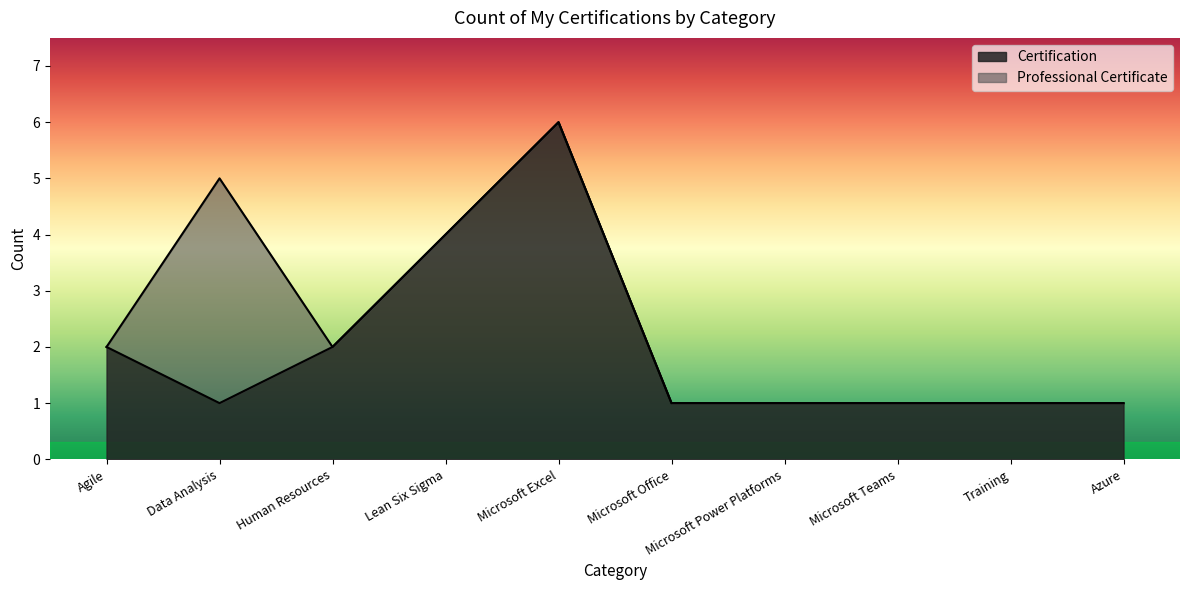

What is the maximum value for Professional Certificate?

4